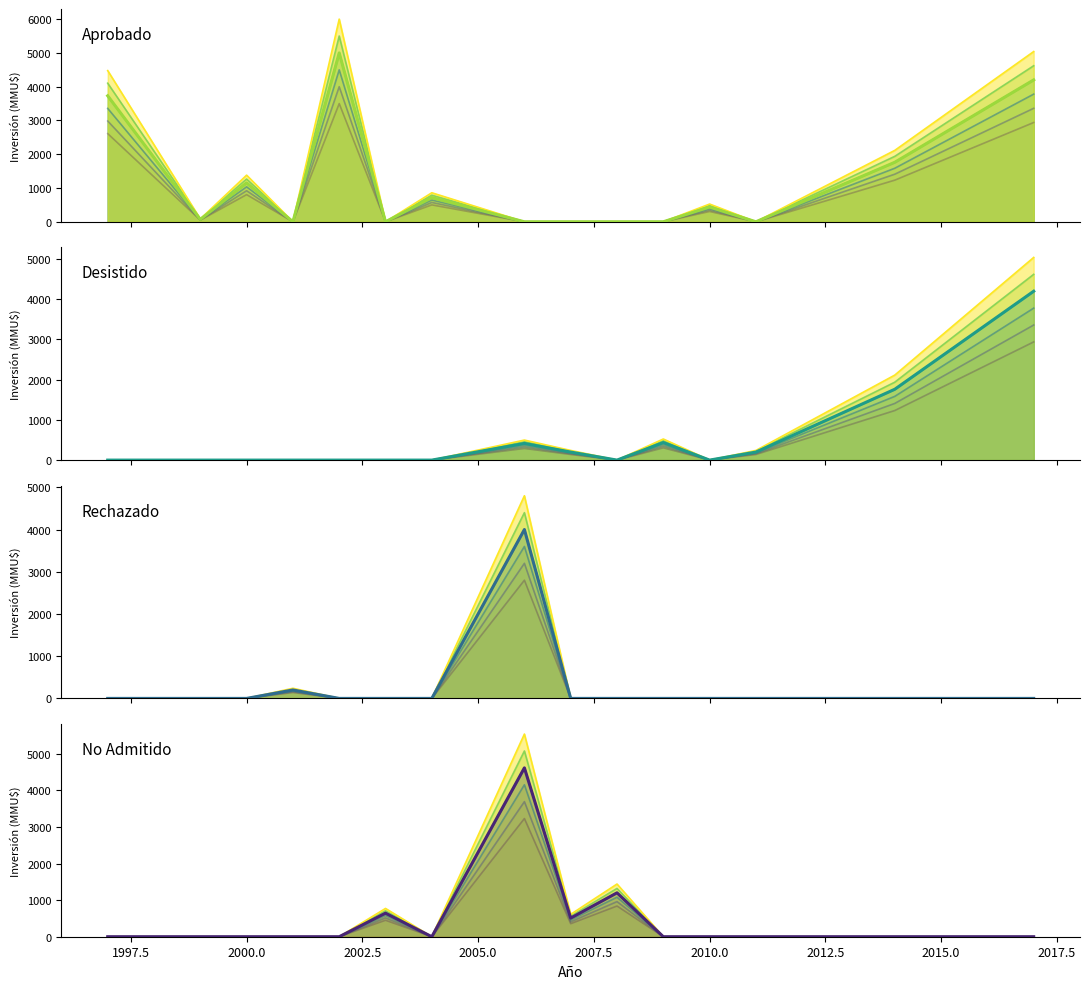

Rank the series by their maximum value, from highest to lowest.

Aprobado, No Admitido, Desistido, Rechazado